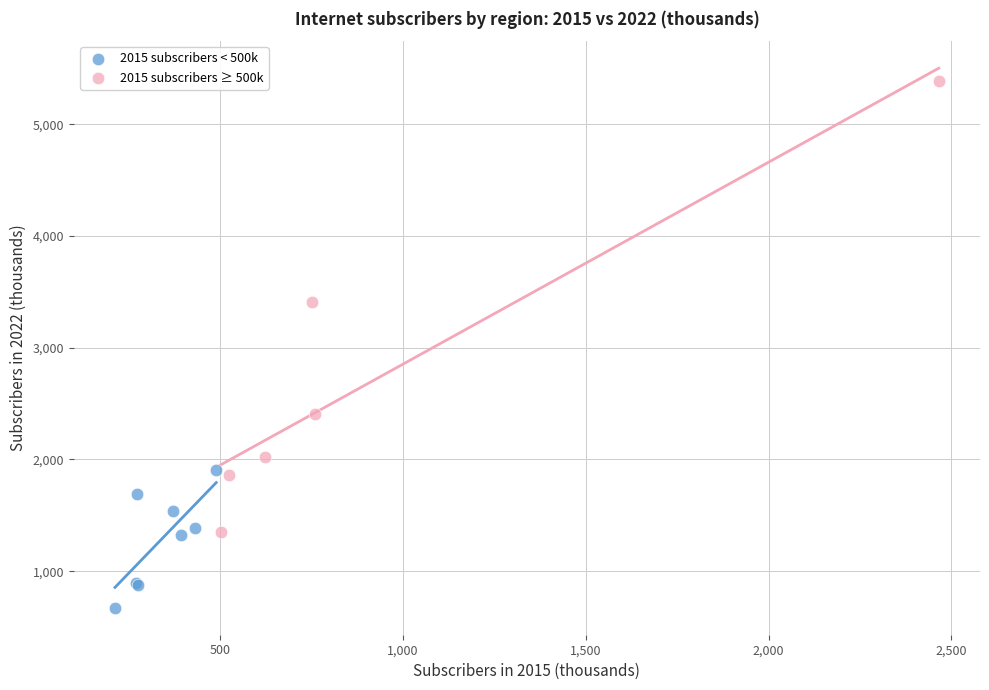

Which series has the largest Y range (max minus min)?

2015 subscribers ≥ 500k